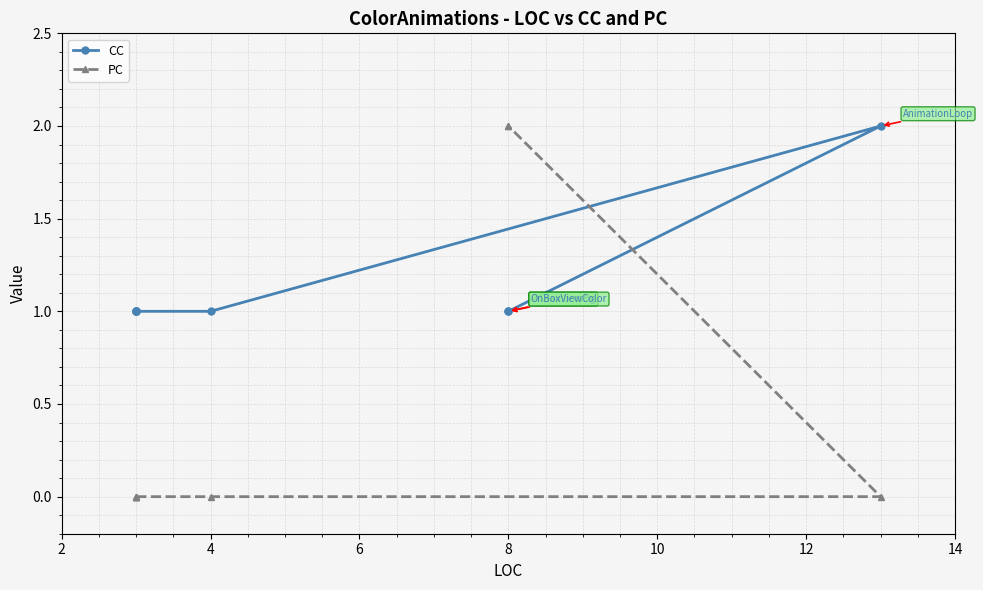

True or false: PC and CC cross at least once.

True